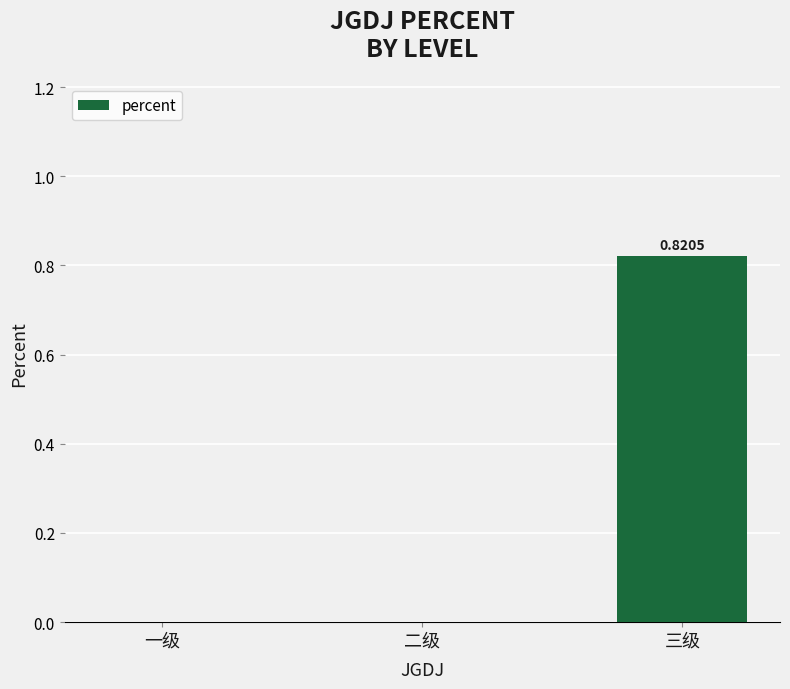

How many distinct data groups are displayed?

1